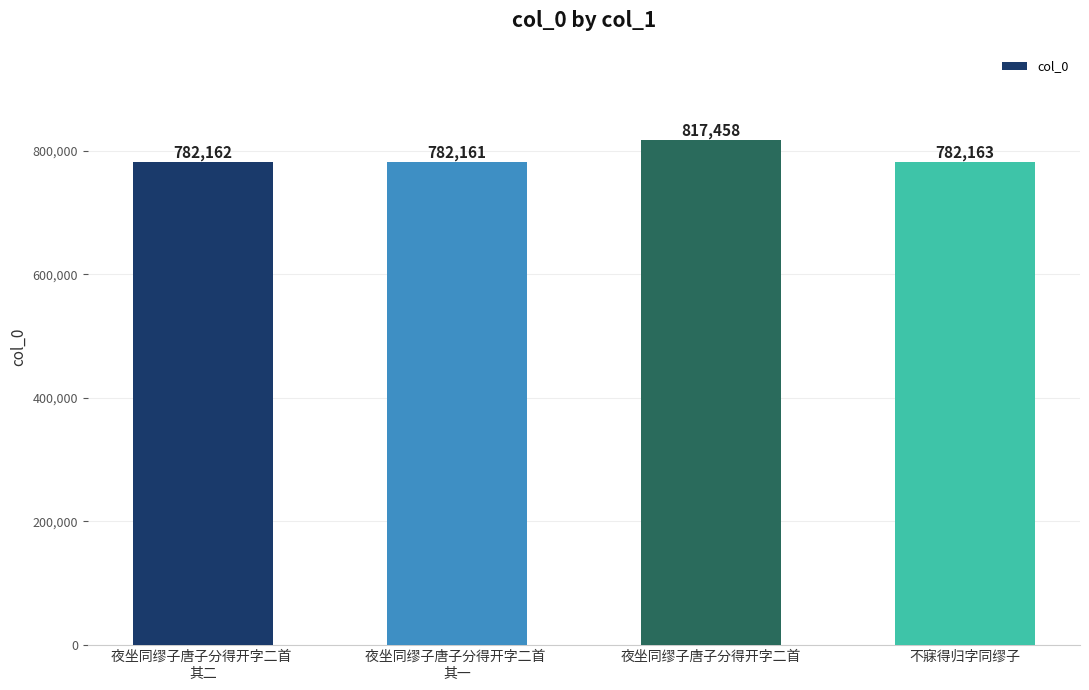

True or false: the data shows 817458 at 夜坐同缪子唐子分得开字二首.

True